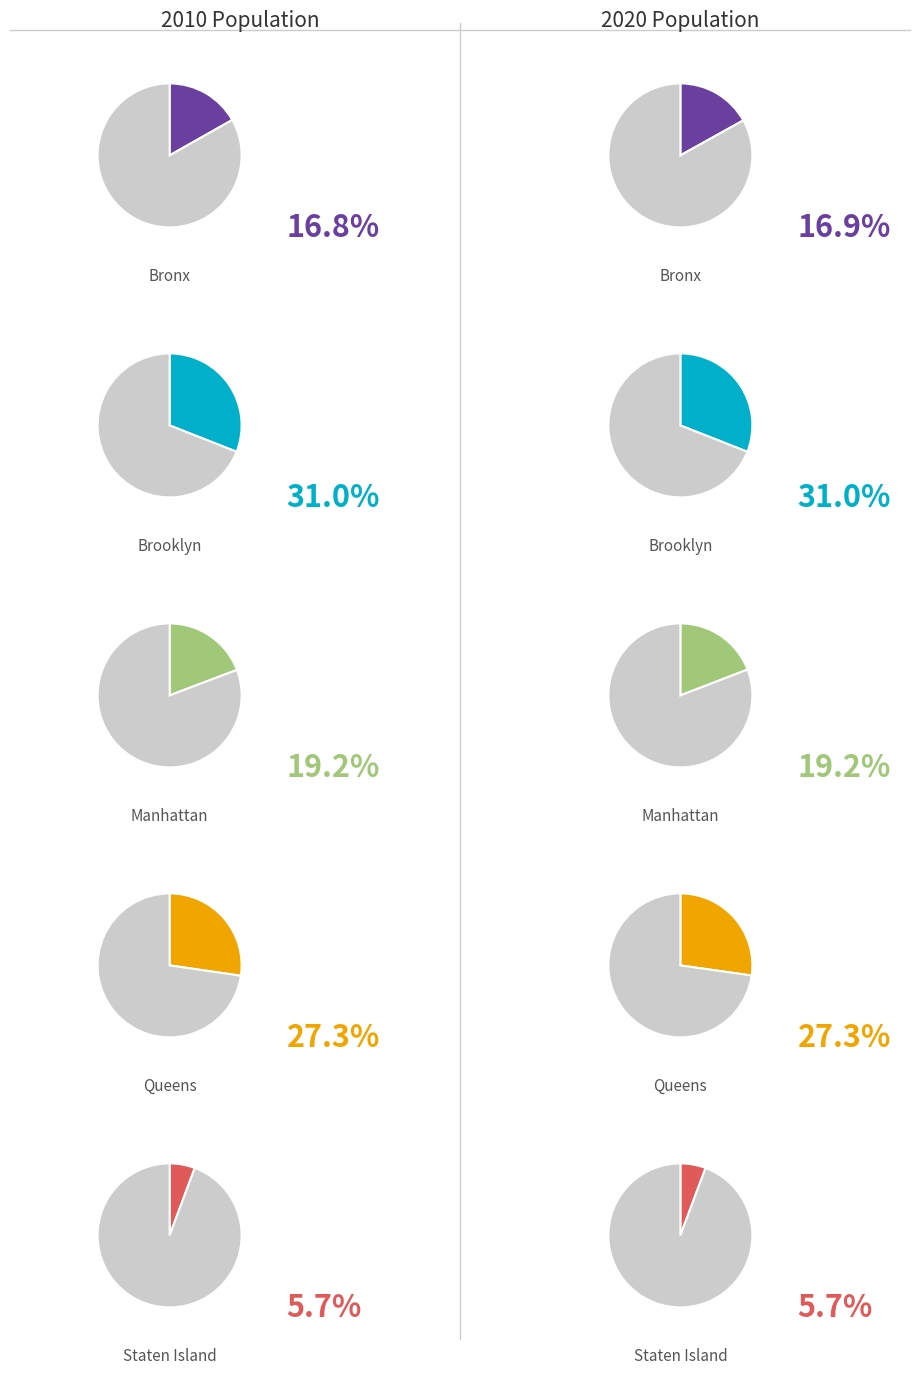

Between Brooklyn and Bronx, which is larger?

Brooklyn